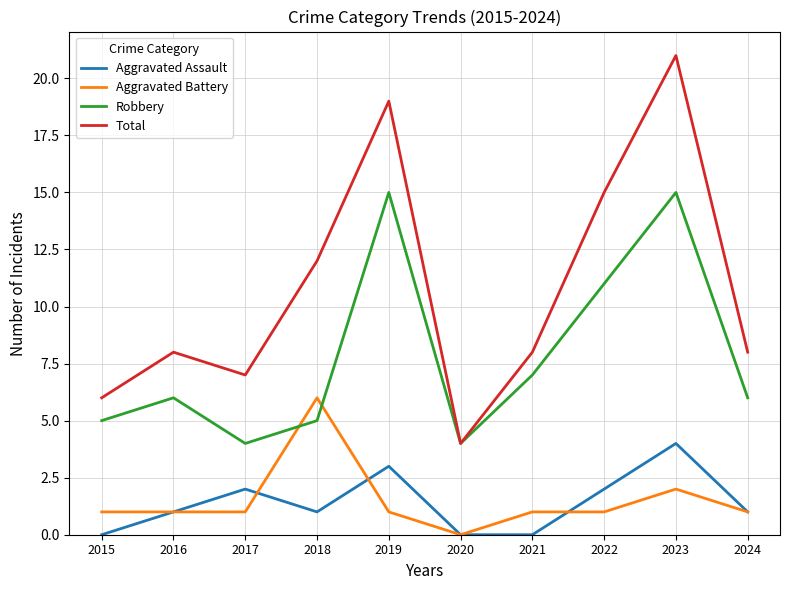

What is the highest value of the Total series?

21